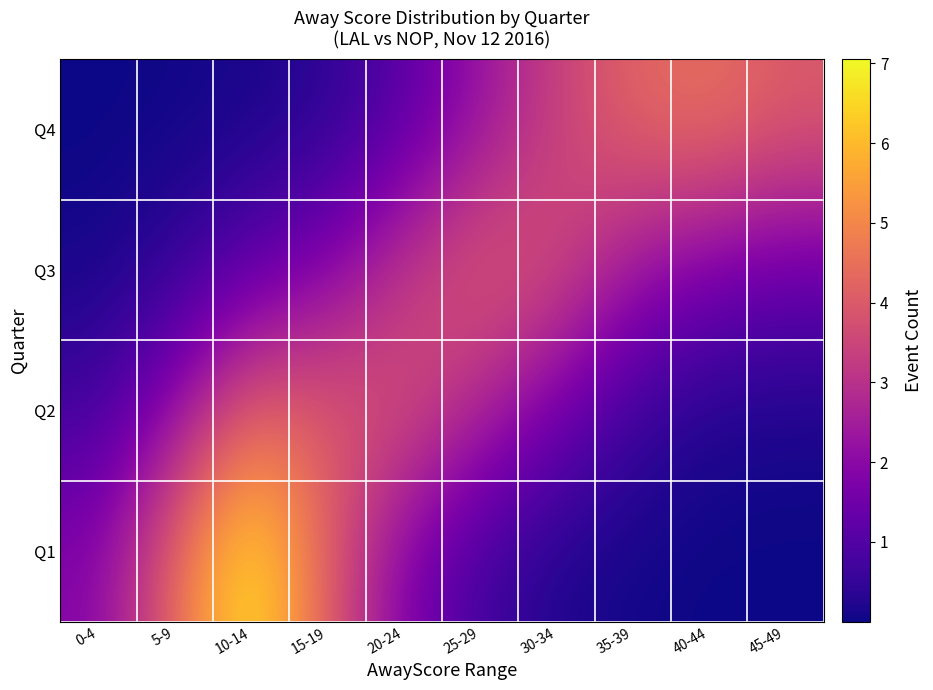

Reading left to right, list all the values displayed in this chart.

Q1: 0-4=1.9	5-9=4.3	10-14=7.1	15-19=4.0	20-24=1.8	25-29=0.7	30-34=0.2	35-39=0.0	40-44=0.0	45-49=0.0
Q2: 0-4=0.7	5-9=2.1	10-14=4.2	15-19=4.0	20-24=3.8	25-29=2.7	30-34=1.6	35-39=0.6	40-44=0.2	45-49=0.1
Q3: 0-4=0.1	5-9=0.5	10-14=1.2	15-19=1.9	20-24=3.2	25-29=4.1	30-34=3.7	35-39=2.3	40-44=1.6	45-49=1.4
Q4: 0-4=0.0	5-9=0.0	10-14=0.1	15-19=0.4	20-24=1.1	25-29=2.2	30-34=3.4	35-39=4.3	40-44=4.5	45-49=4.0